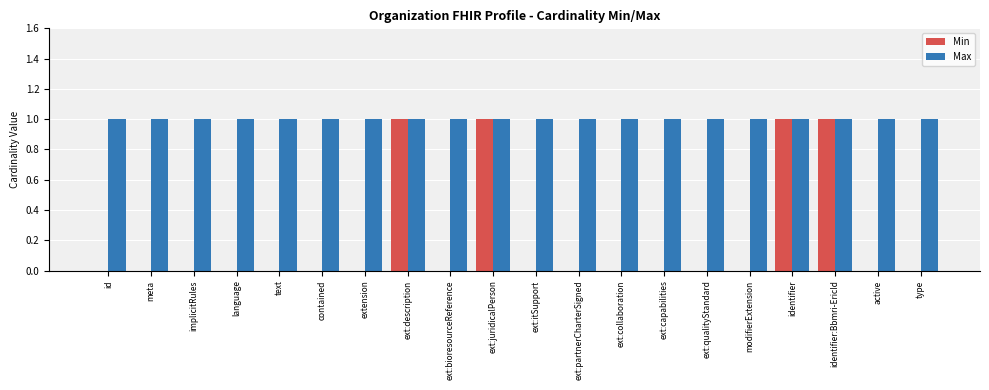

Are the bars grouped side by side (vs. stacked)?

Yes